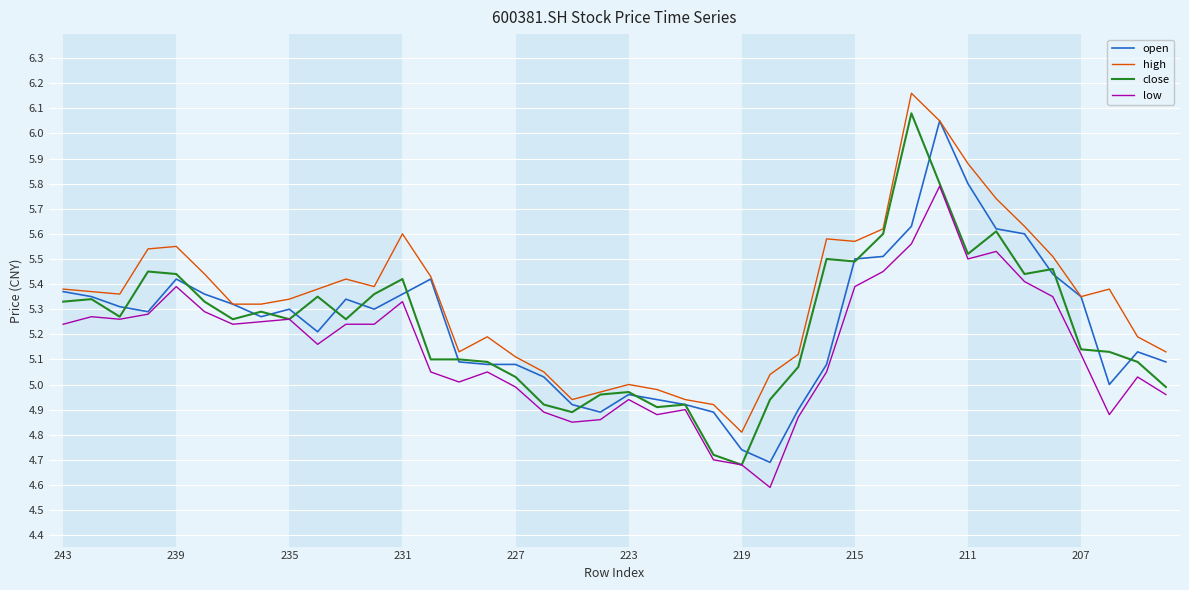

What is the lowest value of the low series?

4.6